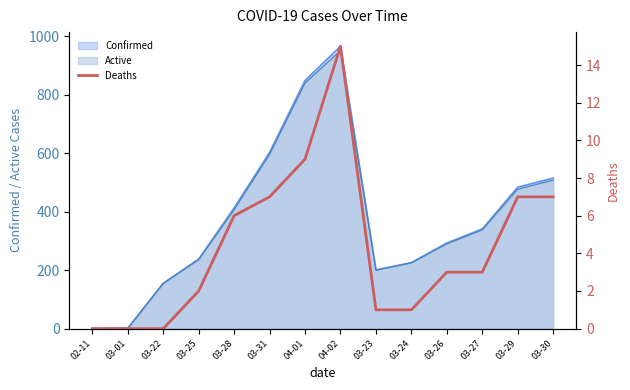

How many values exceed 3?

6